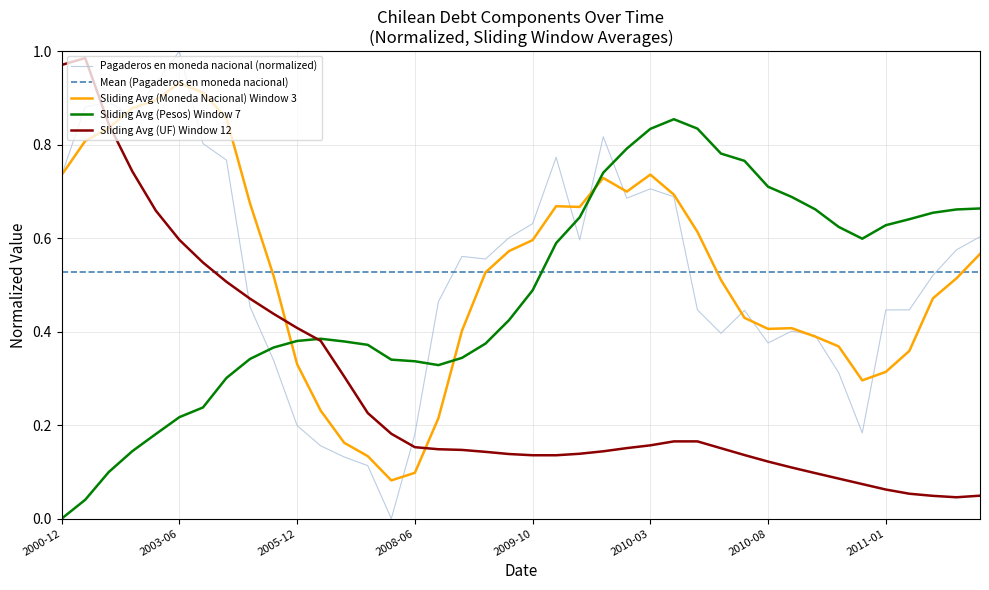

True or false: Mean (Pagaderos en moneda nacional) and Sliding Avg (Pesos) Window 7 cross at least once.

True